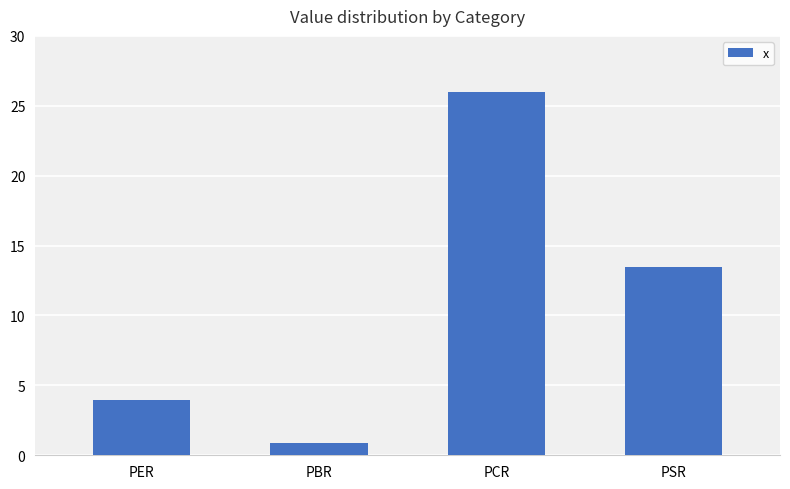

The chart shows a value of 4.0 at PER. True or false?

True